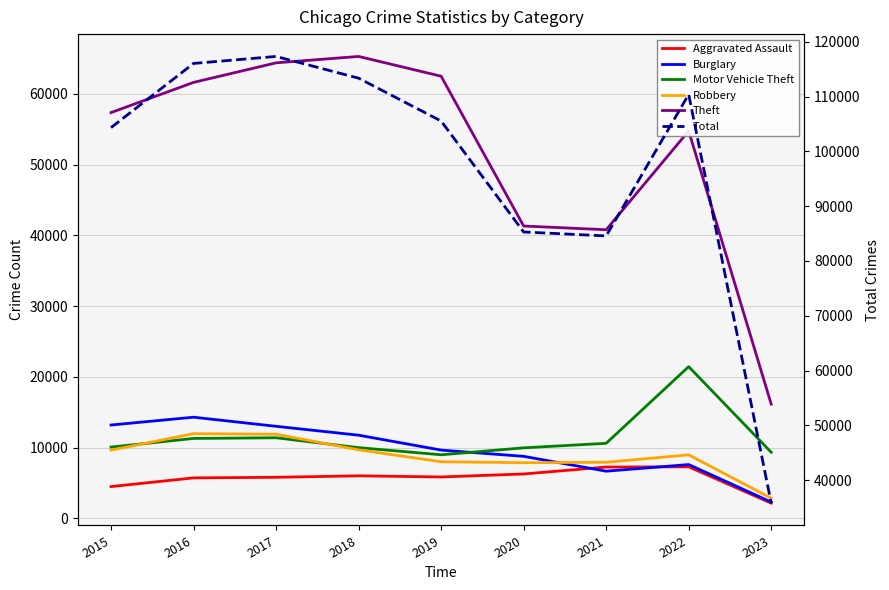

Read the Aggravated Assault value at 2023, to the nearest 100.

2100